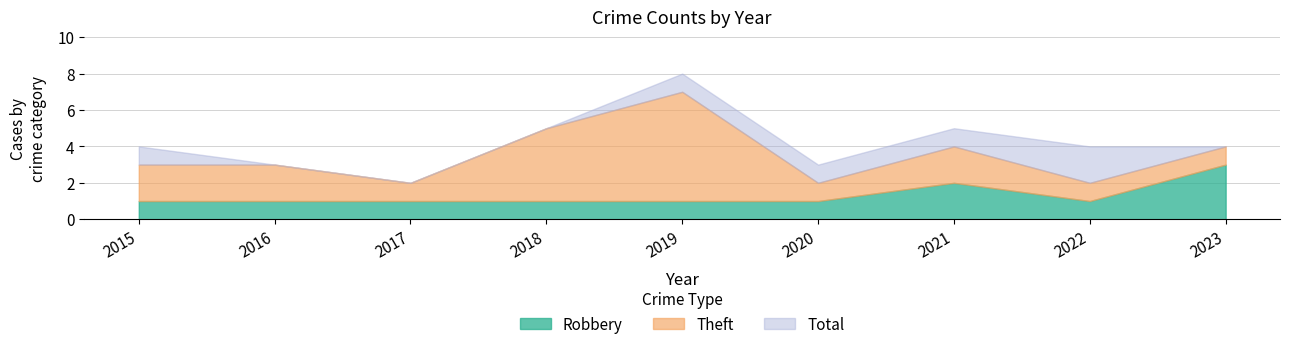

What is the value of the Theft point at the 4th from the left?

4